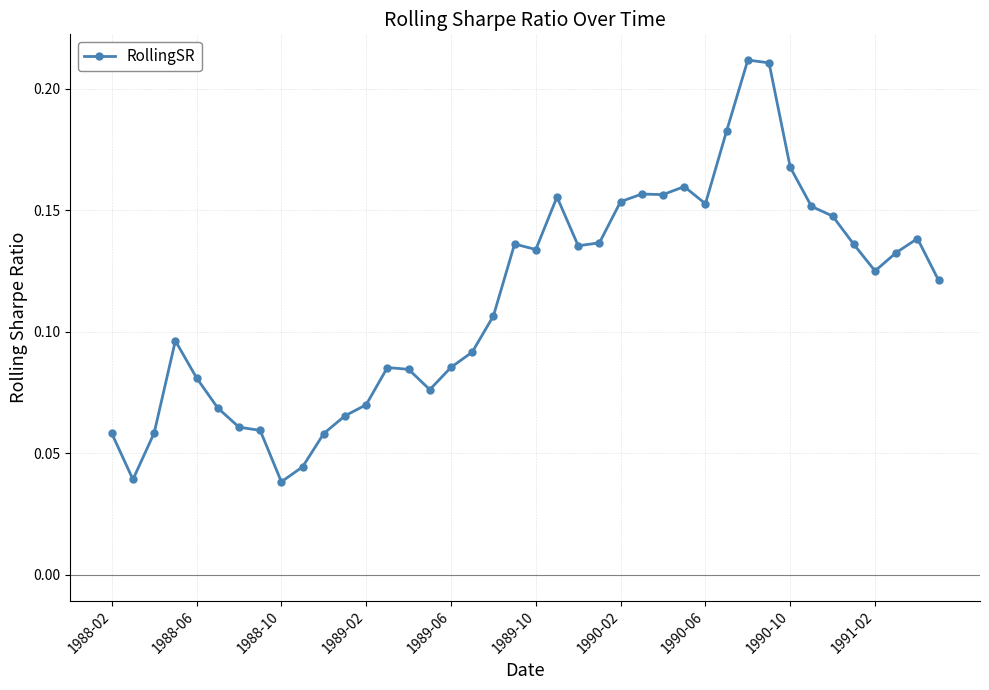

How many values are between 0 and 1?

40